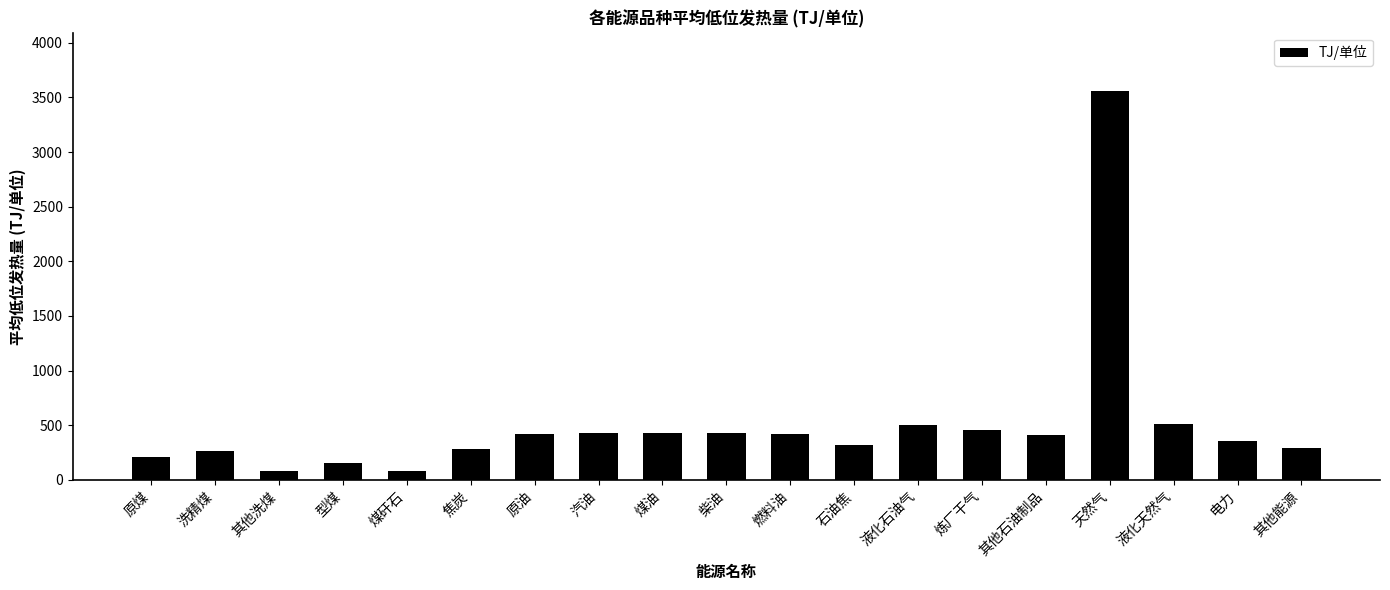

What is the minimum value shown in the chart?

83.6